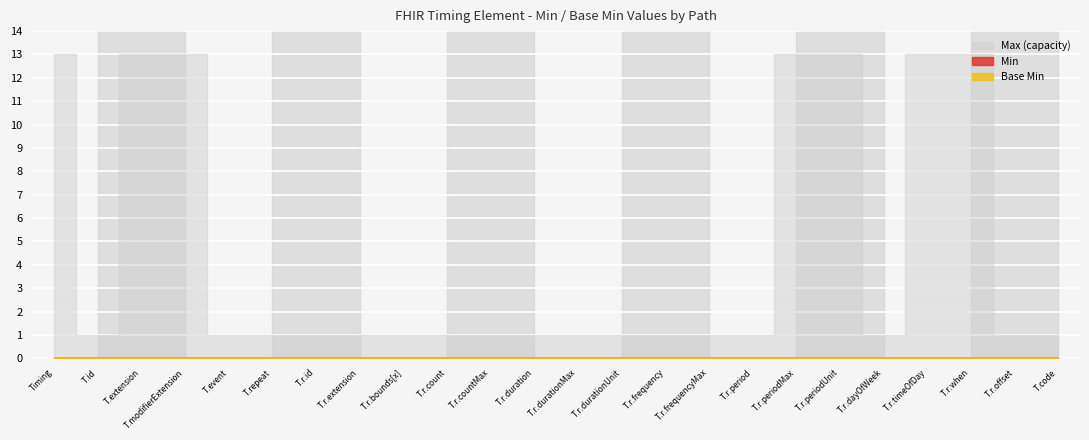

Reading left to right, what are all the values shown in this chart?

Min: Timing=0	Timing.id=0	Timing.extension=0	Timing.modifierExtension=0	Timing.event=0	Timing.repeat=0	Timing.repeat.id=0	Timing.repeat.extension=0	Timing.repeat.bounds[x]=0	Timing.repeat.count=0	Timing.repeat.countMax=0	Timing.repeat.duration=0	Timing.repeat.durationMax=0	Timing.repeat.durationUnit=0	Timing.repeat.frequency=0	Timing.repeat.frequencyMax=0	Timing.repeat.period=0	Timing.repeat.periodMax=0	Timing.repeat.periodUnit=0	Timing.repeat.dayOfWeek=0	Timing.repeat.timeOfDay=0	Timing.repeat.when=0	Timing.repeat.offset=0	Timing.code=0
Base Min: Timing=0	Timing.id=0	Timing.extension=0	Timing.modifierExtension=0	Timing.event=0	Timing.repeat=0	Timing.repeat.id=0	Timing.repeat.extension=0	Timing.repeat.bounds[x]=0	Timing.repeat.count=0	Timing.repeat.countMax=0	Timing.repeat.duration=0	Timing.repeat.durationMax=0	Timing.repeat.durationUnit=0	Timing.repeat.frequency=0	Timing.repeat.frequencyMax=0	Timing.repeat.period=0	Timing.repeat.periodMax=0	Timing.repeat.periodUnit=0	Timing.repeat.dayOfWeek=0	Timing.repeat.timeOfDay=0	Timing.repeat.when=0	Timing.repeat.offset=0	Timing.code=0
Max_numeric: Timing=99	Timing.id=1	Timing.extension=99	Timing.modifierExtension=99	Timing.event=1	Timing.repeat=1	Timing.repeat.id=1	Timing.repeat.extension=1	Timing.repeat.bounds[x]=1	Timing.repeat.count=1	Timing.repeat.countMax=1	Timing.repeat.duration=1	Timing.repeat.durationMax=1	Timing.repeat.durationUnit=1	Timing.repeat.frequency=1	Timing.repeat.frequencyMax=1	Timing.repeat.period=1	Timing.repeat.periodMax=99	Timing.repeat.periodUnit=99	Timing.repeat.dayOfWeek=1	Timing.repeat.timeOfDay=99	Timing.repeat.when=99	Timing.repeat.offset=1	Timing.code=1